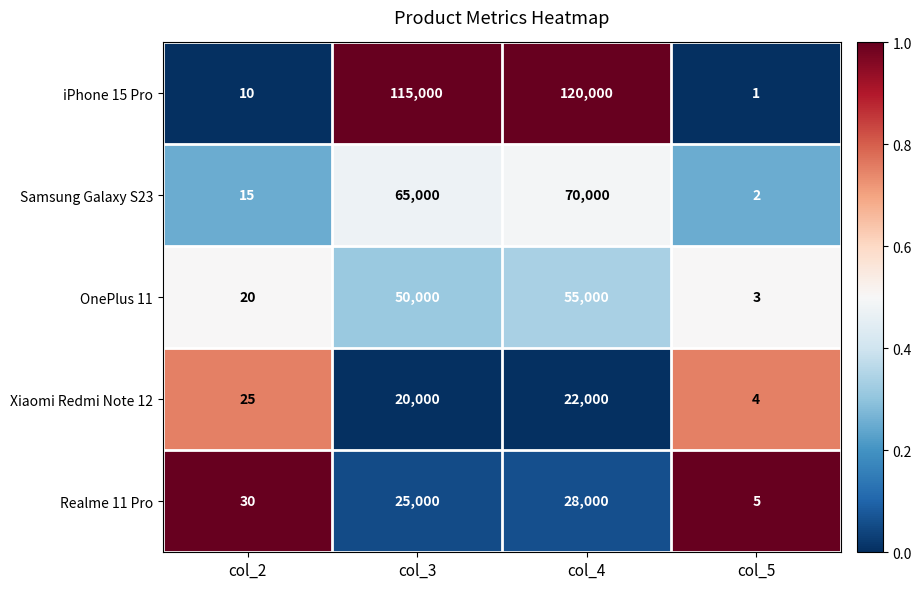

Which category has the lowest value across all series?

col_5